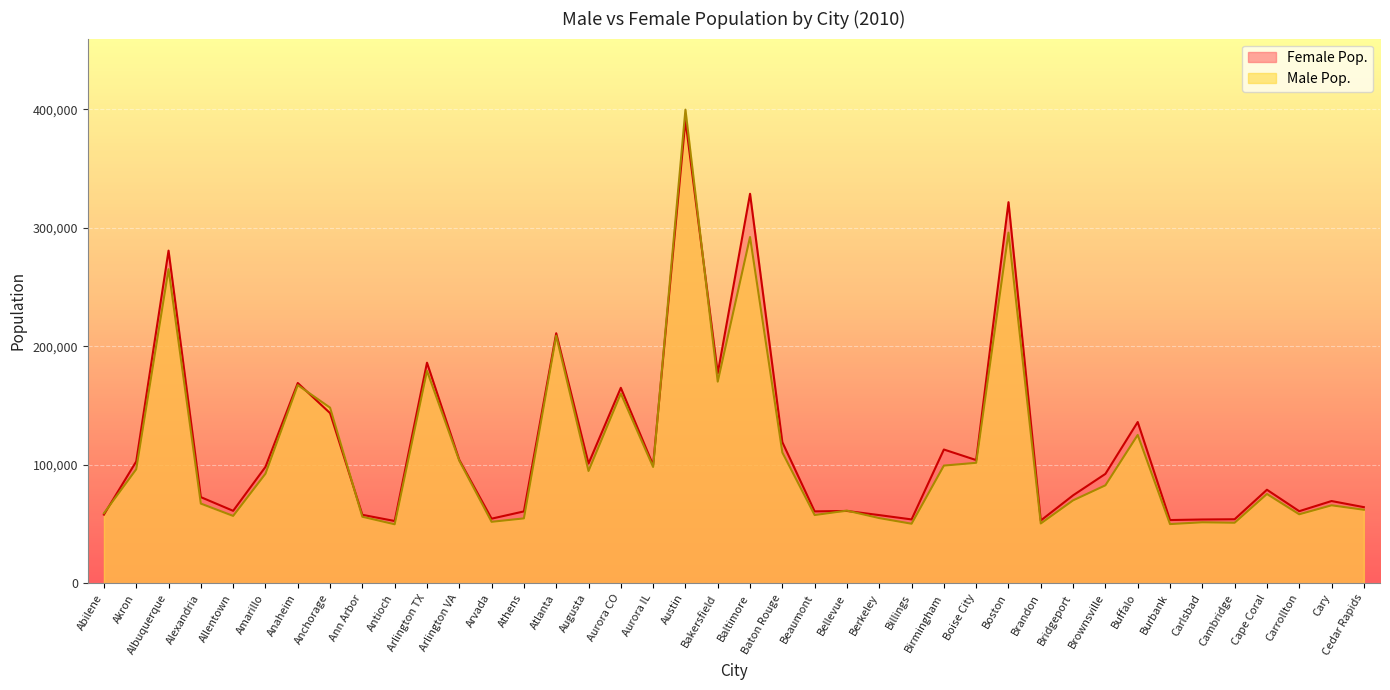

What is the sum of all Male Pop. values?

4446181